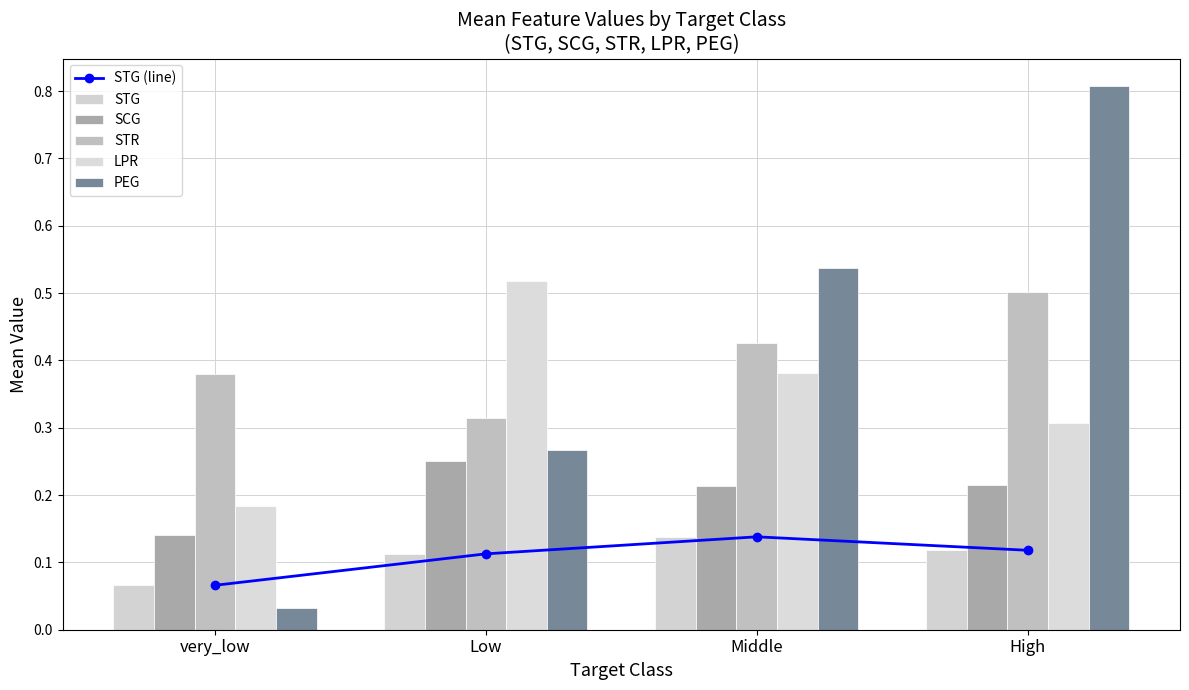

Which series has the widest spread of values?

PEG